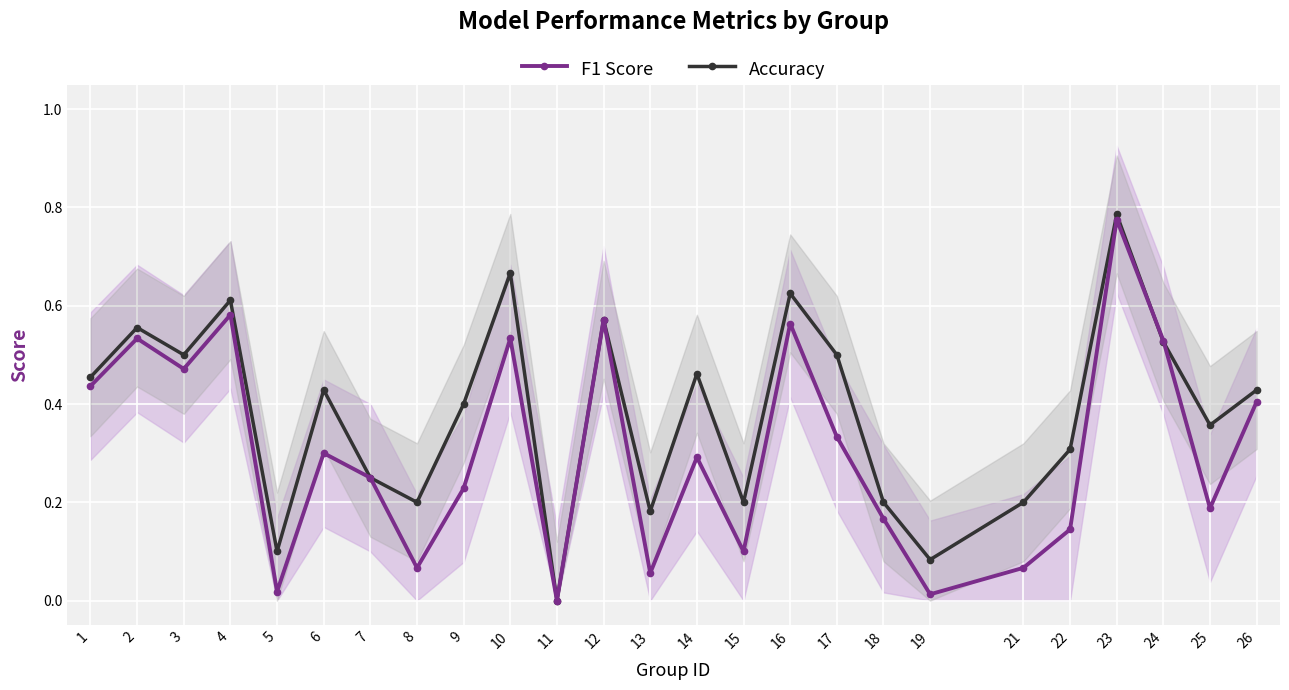

After their last crossing, which series has the higher values: F1 Score or Accuracy?

Accuracy